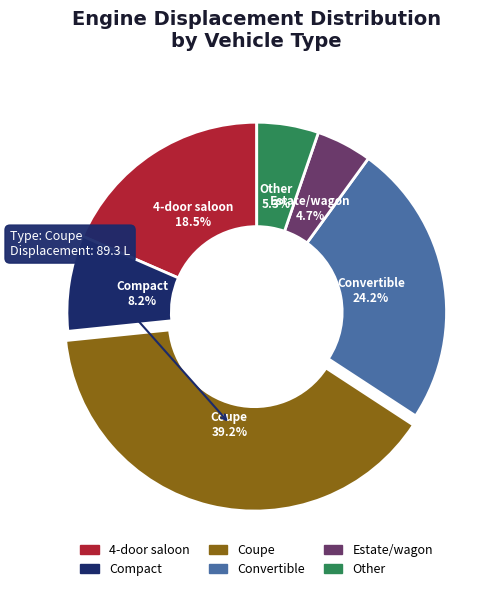

Which category has the smallest portion of the pie?

Estate/wagon